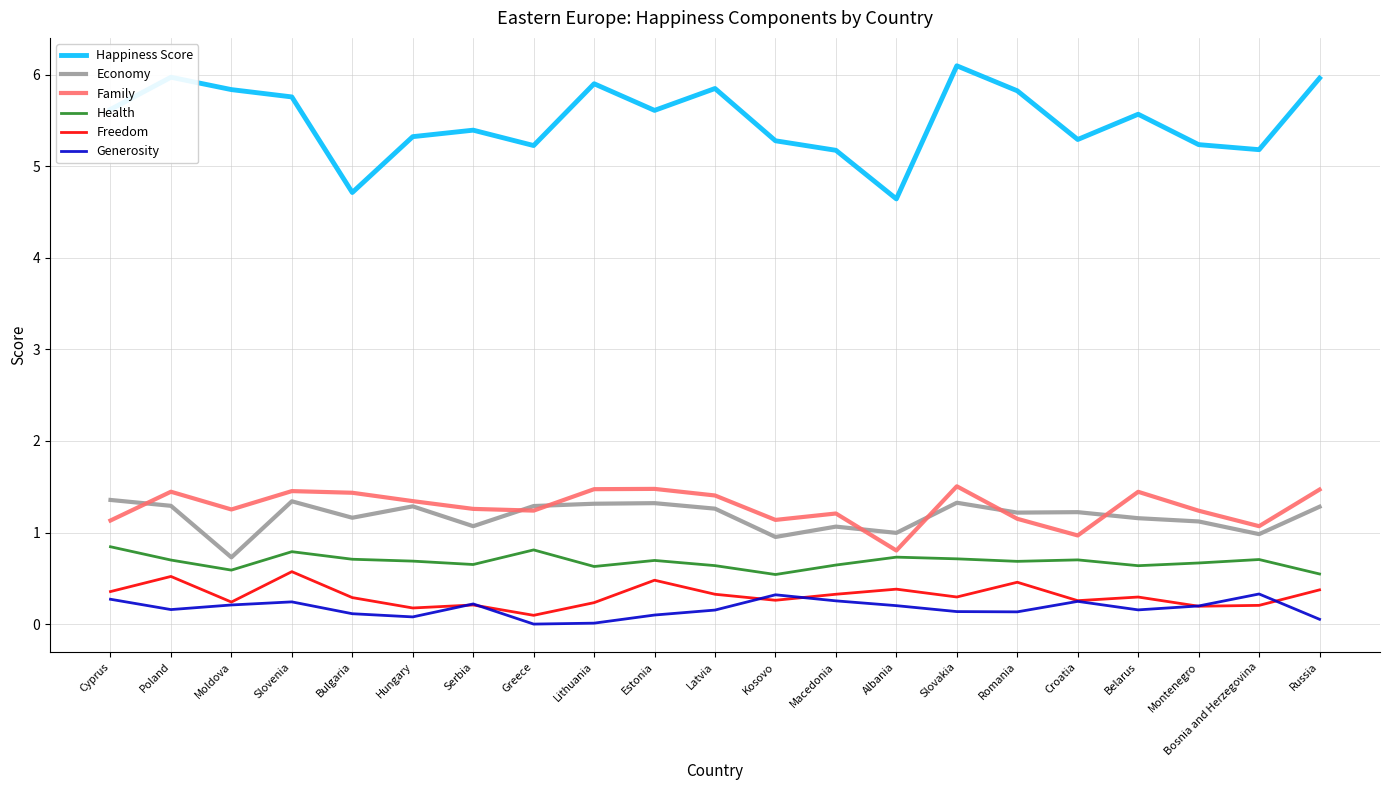

True or false: Freedom and Economy intersect in this chart.

False